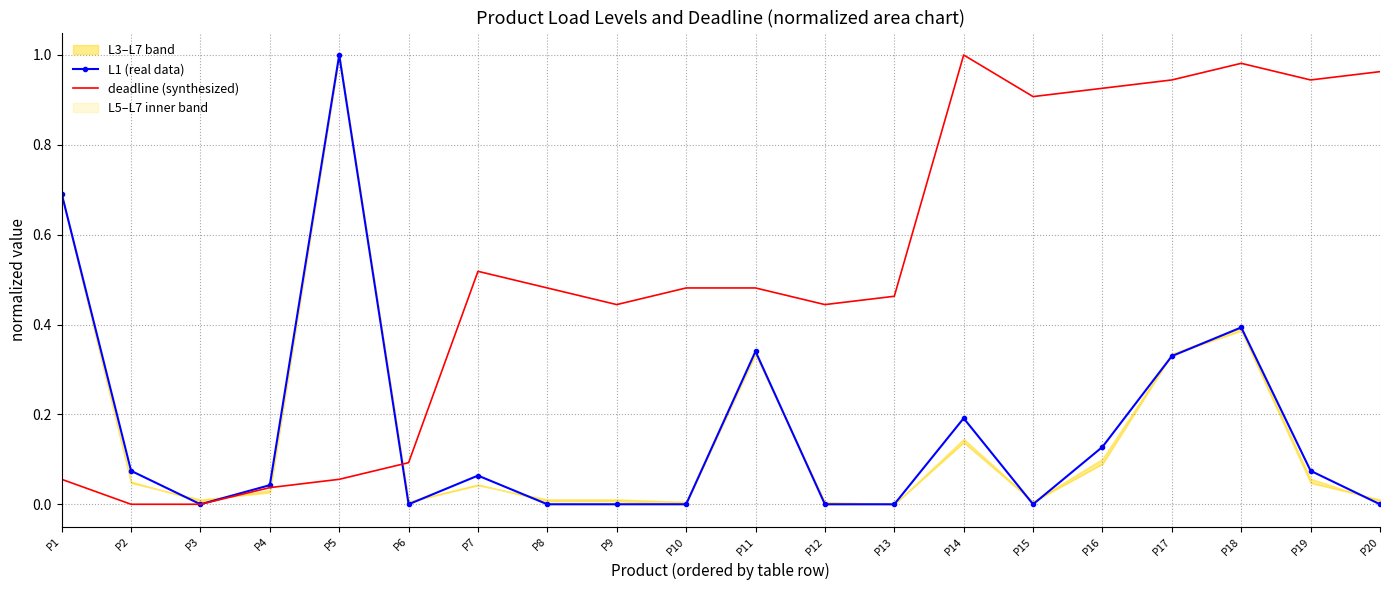

True or false: L1 (real data) has a value of 0.1 at P19.

True